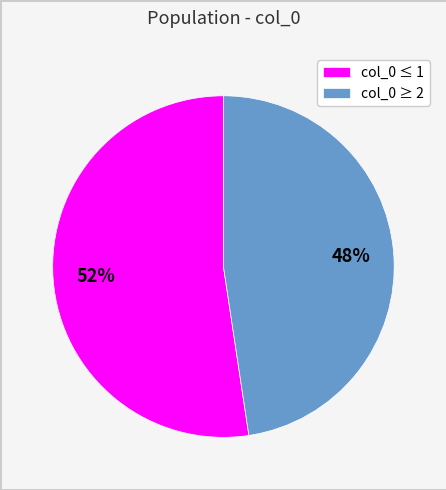

What percentage is the col_0 ≥ 2 slice, to the nearest percent?

48%